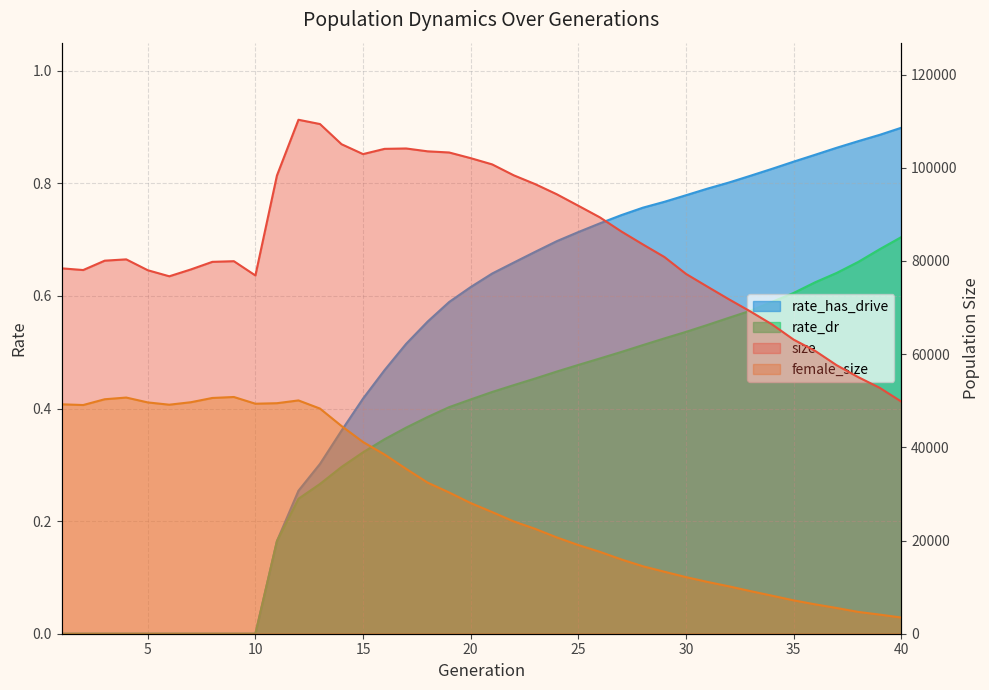

Reading right to left, what are all the values shown in this chart?

size: 49829.0	52770.0	55072.0	57624.0	60703.0	63122.0	66376.0	69141.0	71758.0	74473.0	77226.0	80841.0	83542.0	86322.0	89357.0	91846.0	94308.0	96477.0	98377.0	100716.0	102057.0	103273.0	103521.0	104135.0	104053.0	102927.0	105051.0	109377.0	110296.0	98325.0	76879.0	79945.0	79804.0	78172.0	76706.0	78005.0	80338.0	80057.0	78047.0	78412.0
female_size: 3477.0	4100.0	4683.0	5520.0	6303.0	7161.0	8156.0	9141.0	10163.0	11114.0	12150.0	13300.0	14475.0	15937.0	17575.0	19031.0	20669.0	22497.0	24106.0	26102.0	28040.0	30313.0	32428.0	35385.0	38458.0	41139.0	44576.0	48316.0	50066.0	49469.0	49360.0	50801.0	50594.0	49678.0	49148.0	49638.0	50682.0	50318.0	49077.0	49233.0
rate_dr: 0.7	0.7	0.7	0.6	0.6	0.6	0.6	0.6	0.6	0.5	0.5	0.5	0.5	0.5	0.5	0.5	0.5	0.5	0.4	0.4	0.4	0.4	0.4	0.4	0.3	0.3	0.3	0.3	0.2	0.2	0.0	0.0	0.0	0.0	0.0	0.0	0.0	0.0	0.0	0.0
rate_has_drive: 0.9	0.9	0.9	0.9	0.9	0.8	0.8	0.8	0.8	0.8	0.8	0.8	0.8	0.7	0.7	0.7	0.7	0.7	0.7	0.6	0.6	0.6	0.6	0.5	0.5	0.4	0.4	0.3	0.3	0.2	0.0	0.0	0.0	0.0	0.0	0.0	0.0	0.0	0.0	0.0